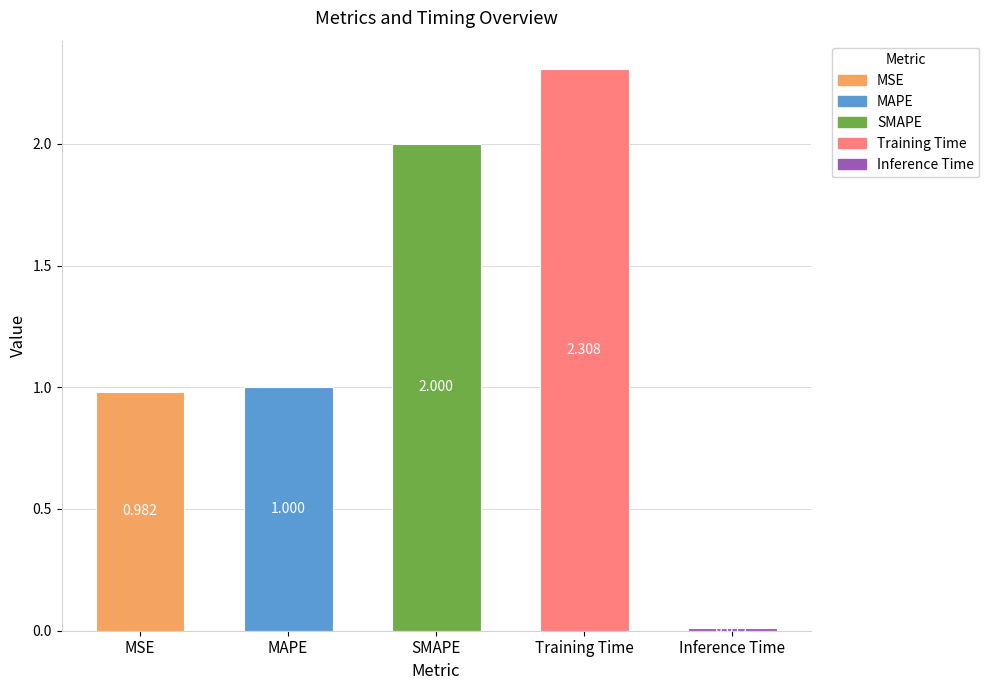

What is the sum of the values at MAPE and MSE?

2.0